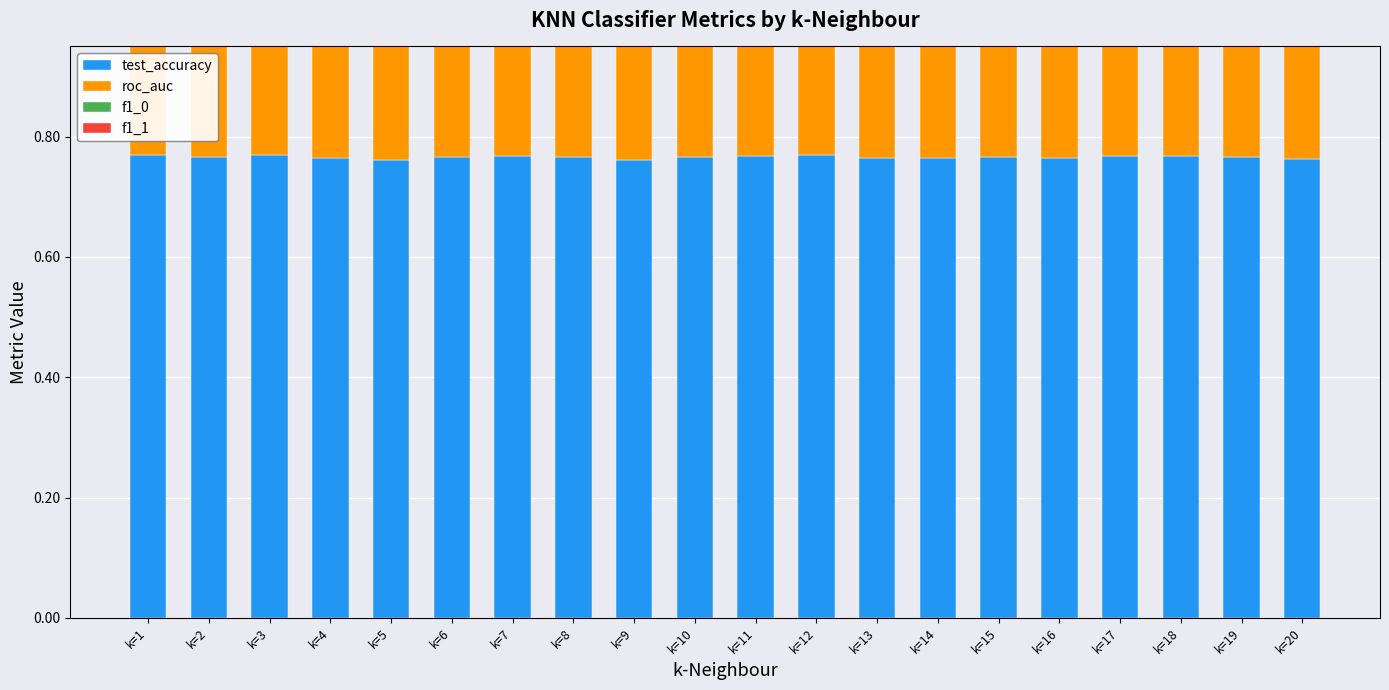

What is the sum of all test_accuracy values?

15.3